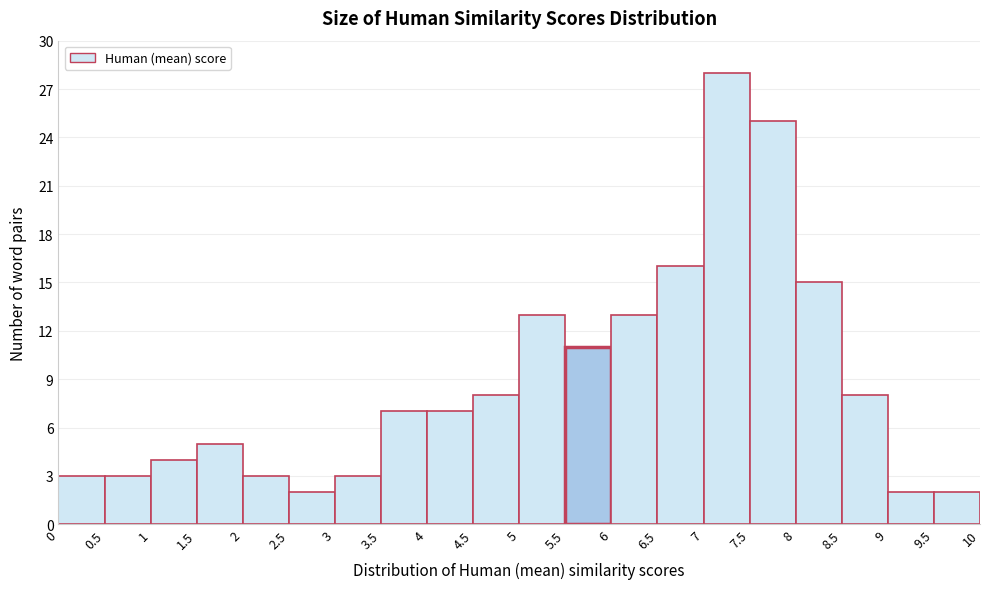

Reading left to right, list all the values displayed in this chart.

3	3	4	5	3	2	3	7	7	8	13	11	13	16	28	25	15	8	2	2